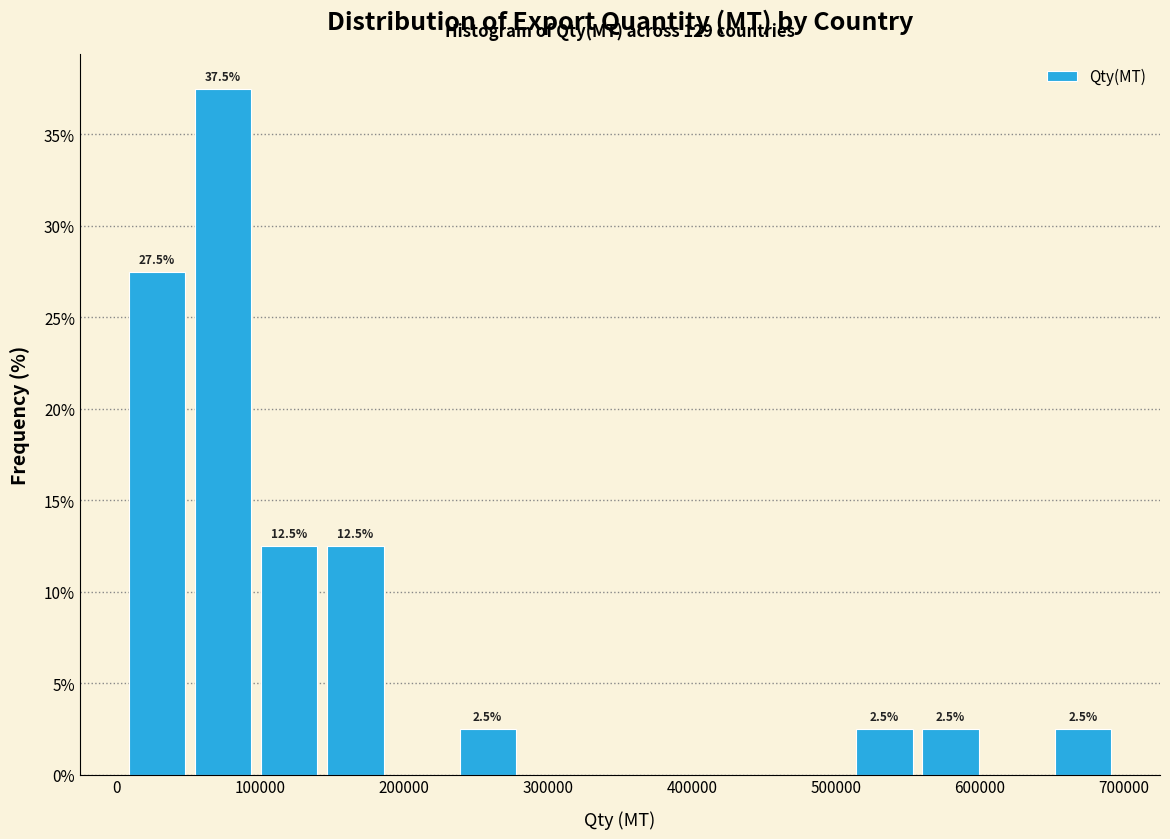

Over which range of the x-axis is the bar tallest?

50000 to 100000